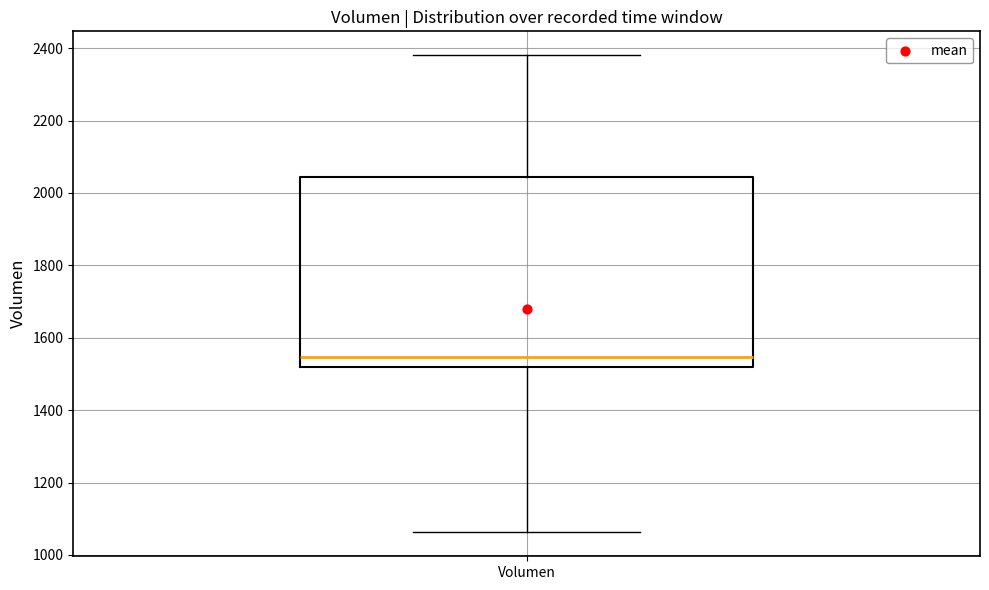

Transcribe this box plot: give where the median line is, the range the box spans, and where the two whiskers end, as read against the y-axis. The values are not printed on the chart, so give them approximately, as read against the axis.

median 1540, box 1520 to 2040, whiskers 1060 to 2380